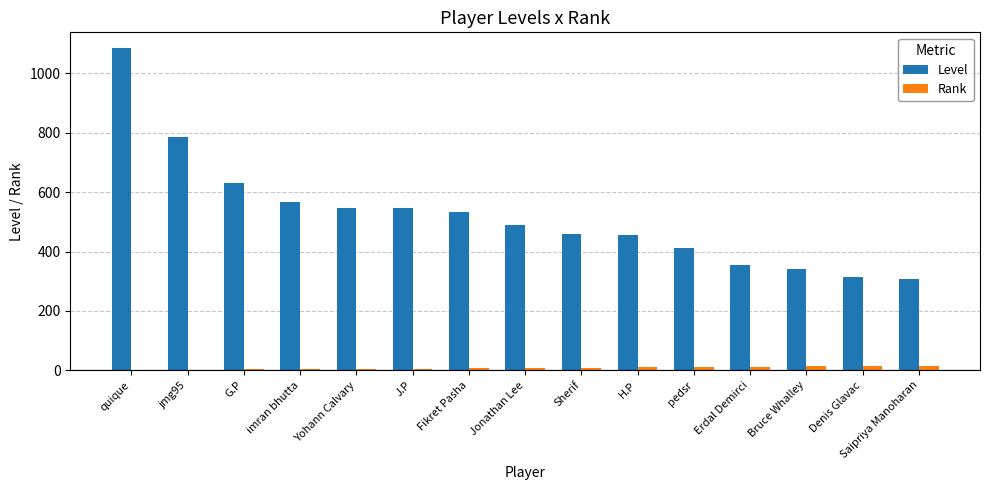

Read the Level value at pedsr.

411